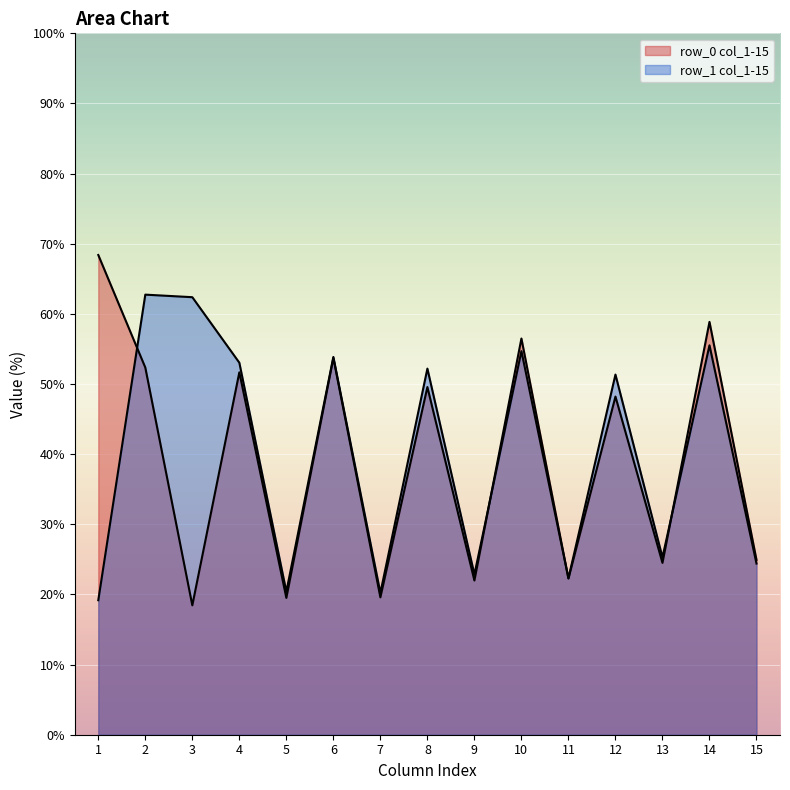

What is the spread (max minus min) of values at row_0?

49.9